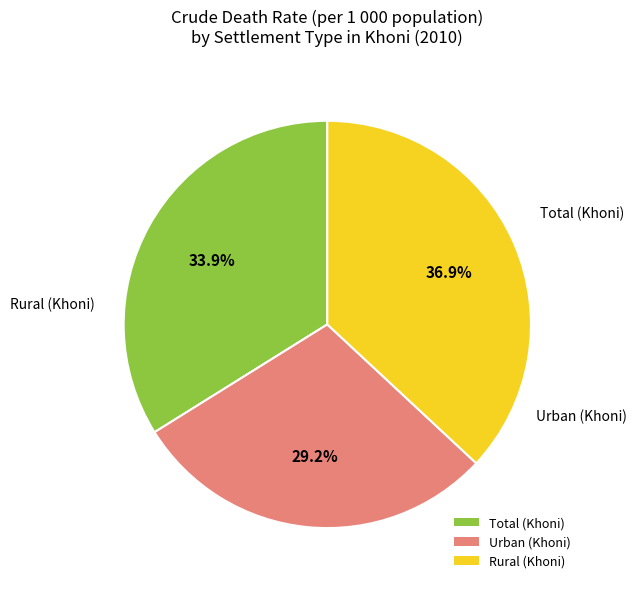

Between Rural and Urban, which is larger?

Rural